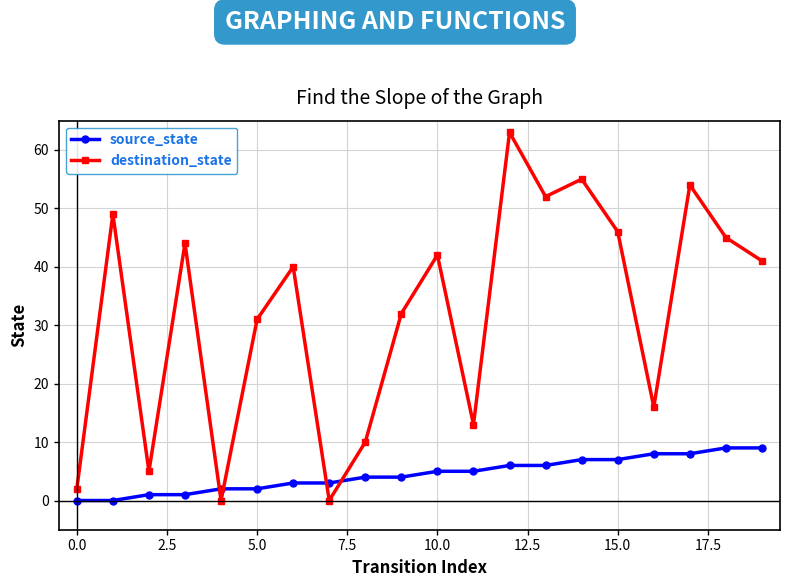

Reading right to left, transcribe all the data shown in this chart.

source_state: 9	9	8	8	7	7	6	6	5	5	4	4	3	3	2	2	1	1	0	0
destination_state: 41	45	54	16	46	55	52	63	13	42	32	10	0	40	31	0	44	5	49	2